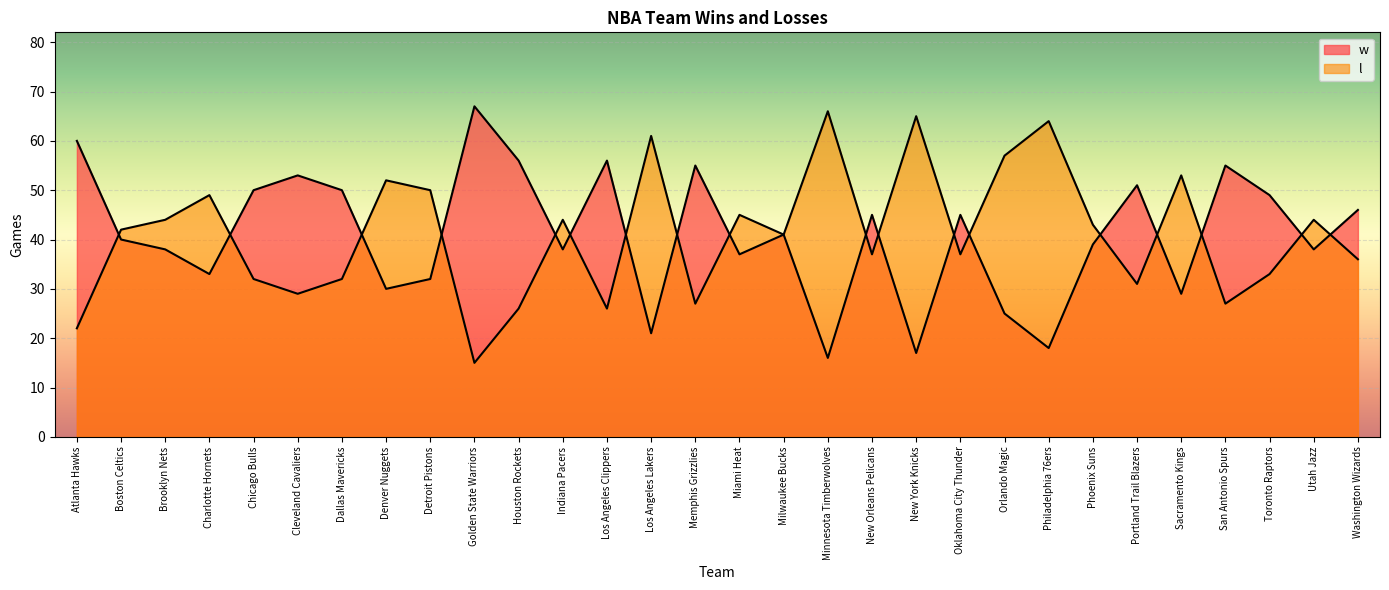

How many data points does each series have?

30